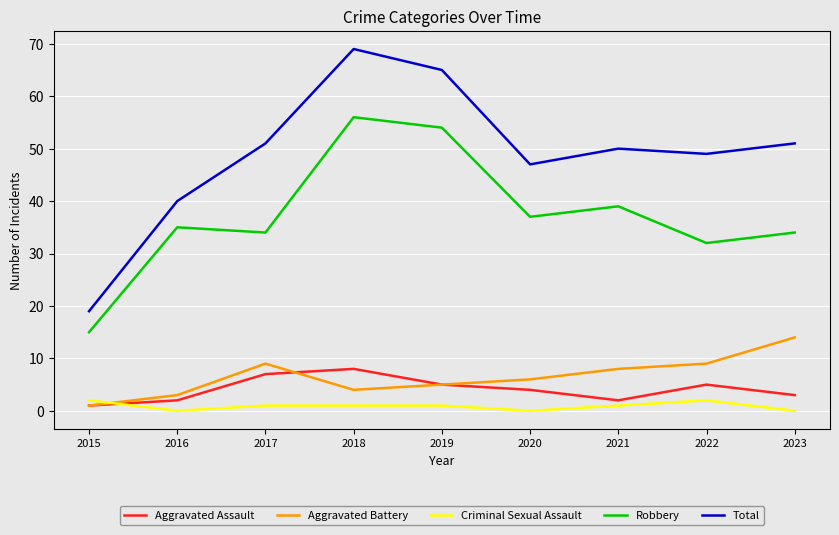

The Total series shows 17 at 2017. True or false?

False